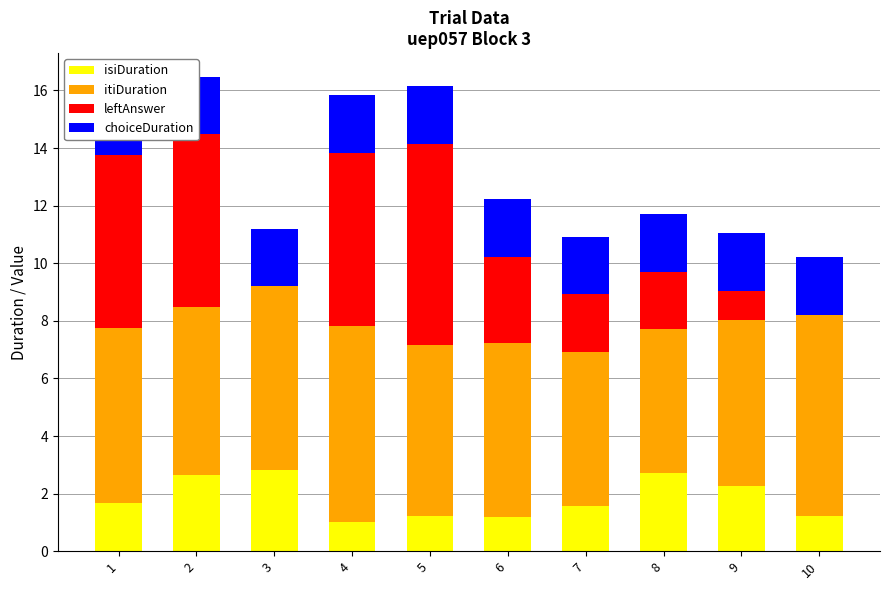

What is the minimum value for choiceDuration?

2.0